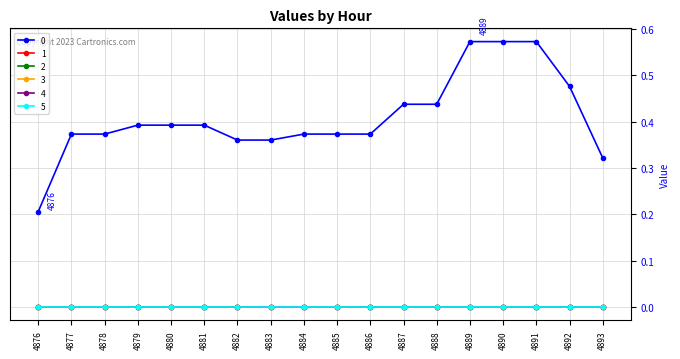

At how many categories does at least one series exceed 0?

18